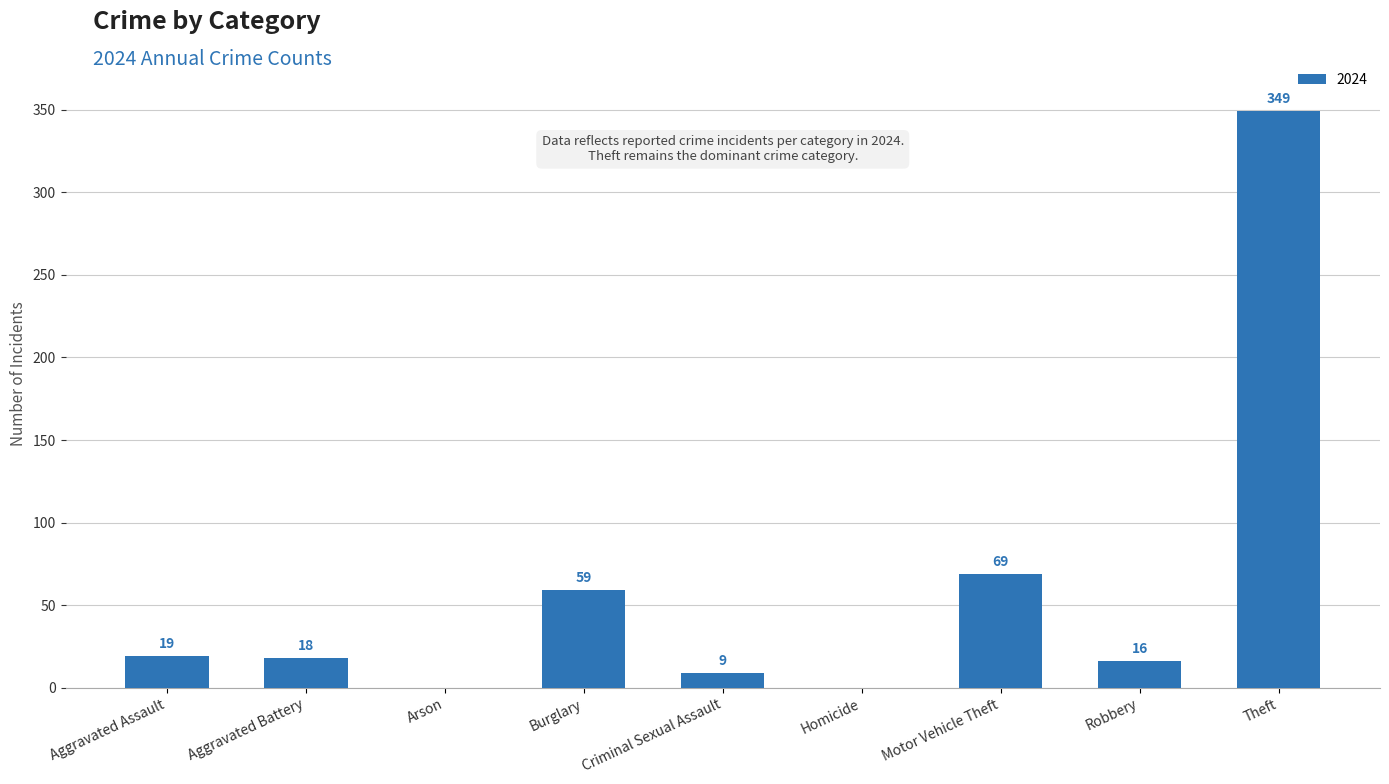

The chart shows a value of 19 at Aggravated Assault. True or false?

True